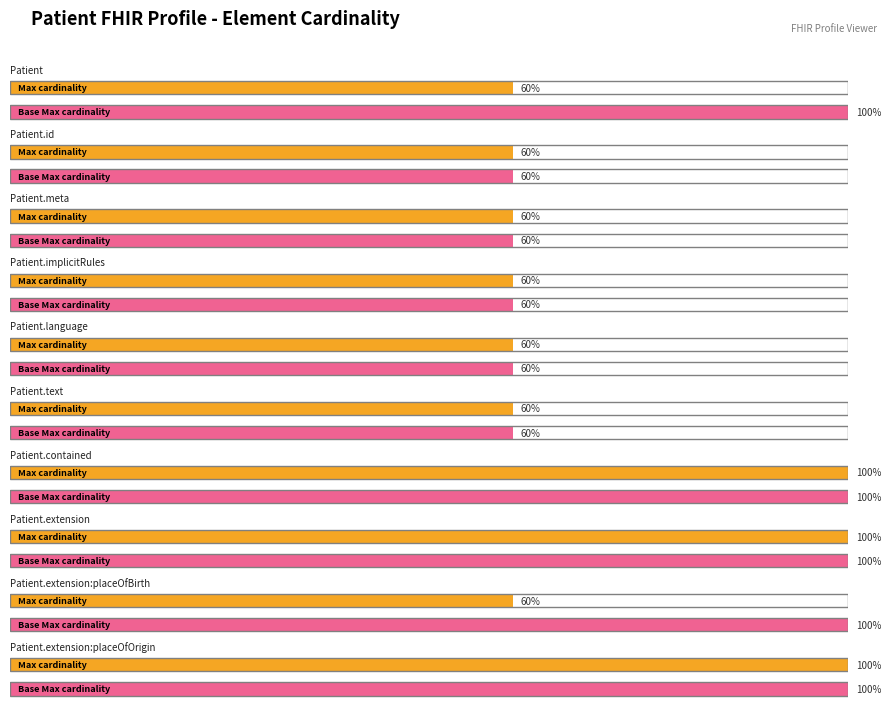

List the labels in order of Min value, largest first.

Patient, Patient.id, Patient.meta, Patient.implicitRules, Patient.language, Patient.text, Patient.contained, Patient.extension, Patient.extension:placeOfBirth, Patient.extension:placeOfOrigin